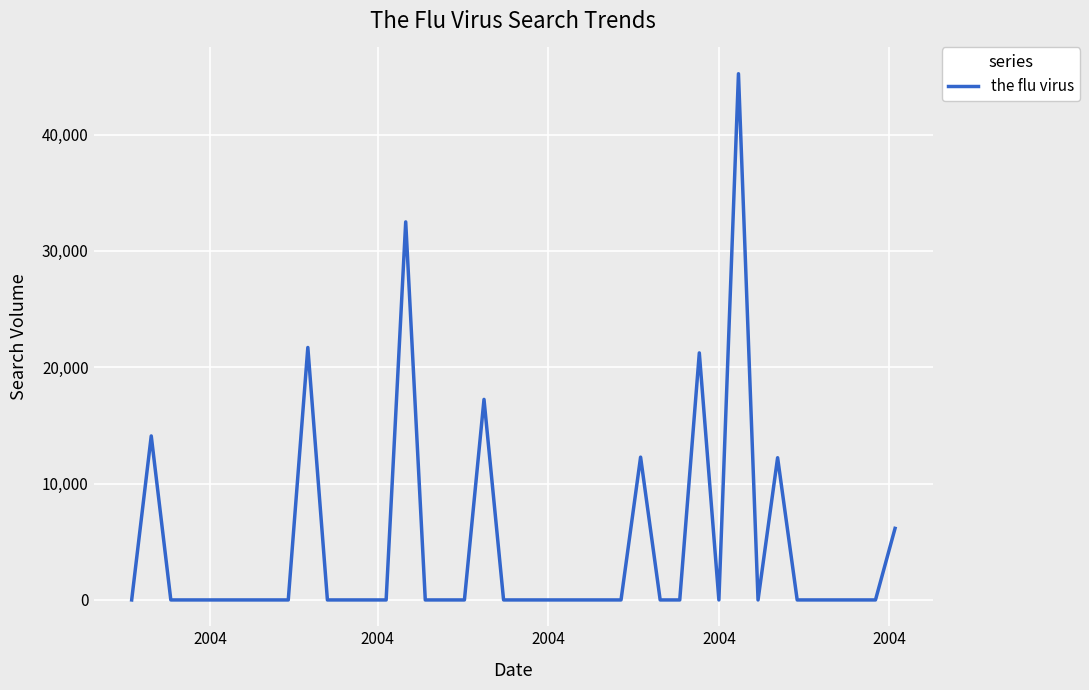

What is the maximum value shown in the chart?

45223.6